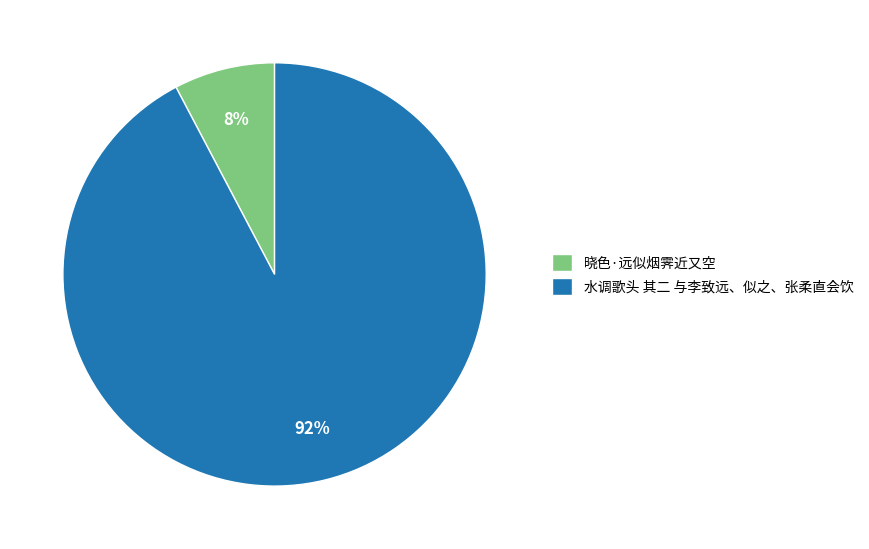

To the nearest percent, what is the average slice percentage?

50%